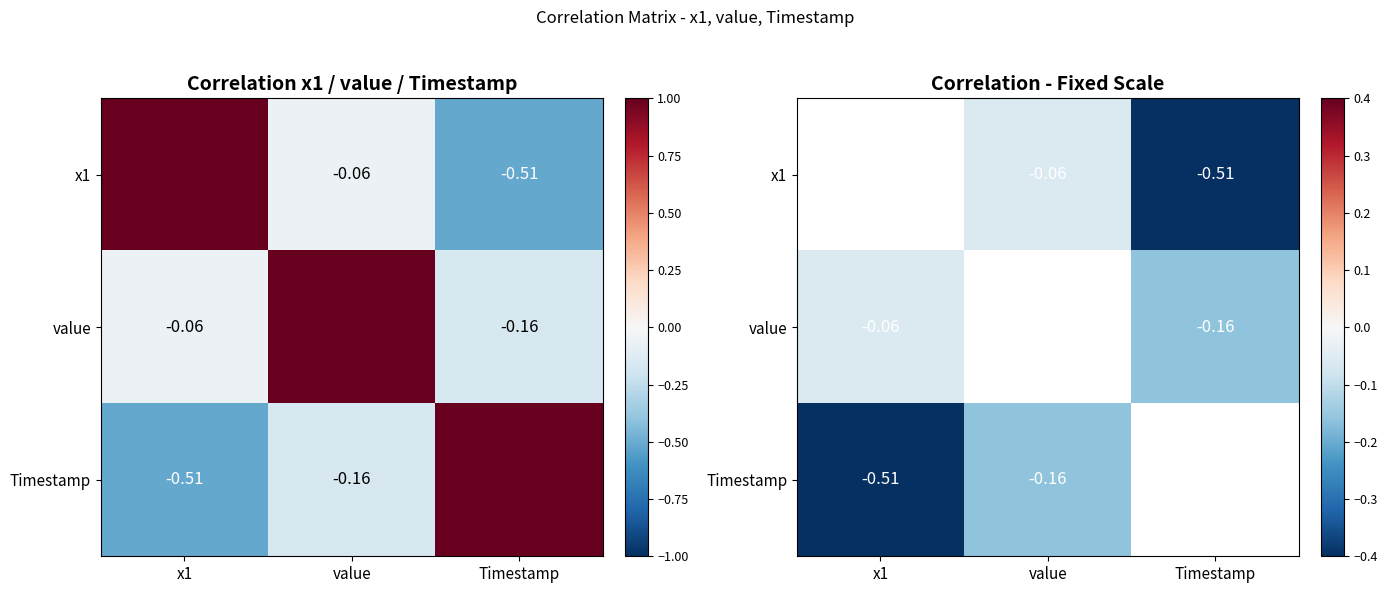

What is the maximum value shown in the chart?

-0.1